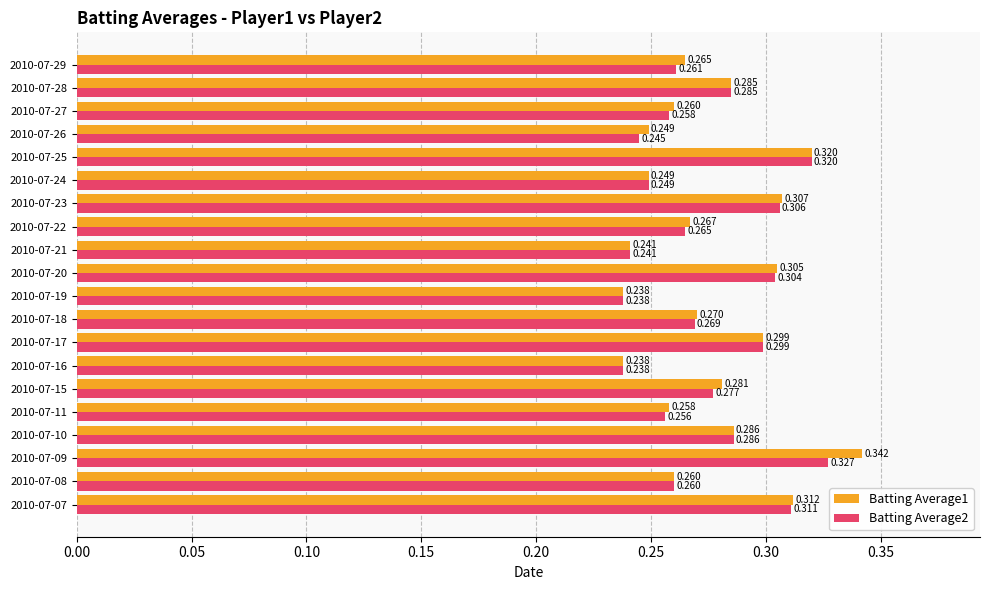

Is the value of Batting Average2 at 2010-07-23 greater than the value of Batting Average1 at 2010-07-22?

Yes